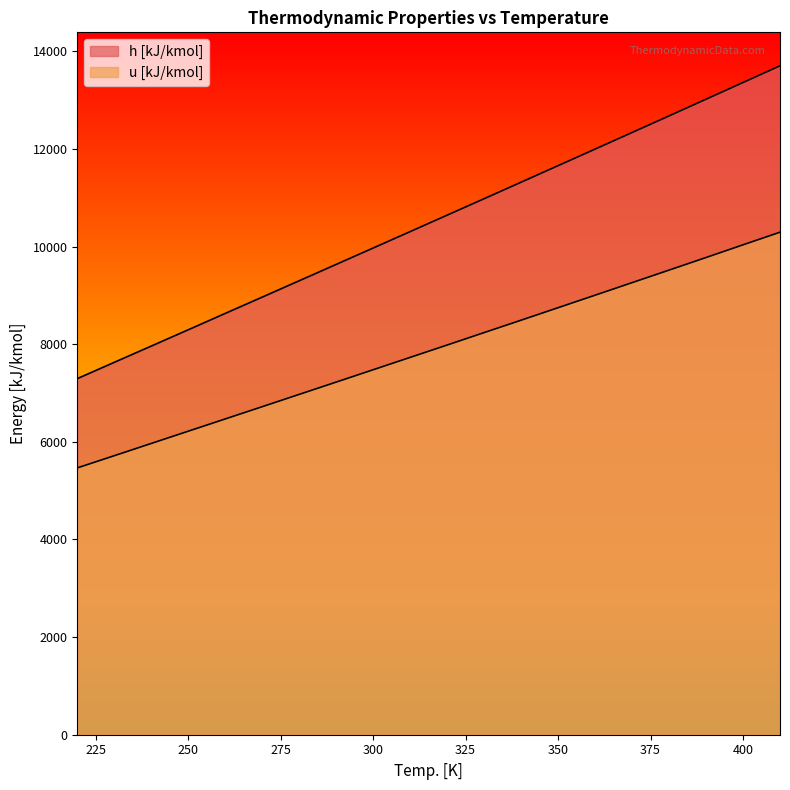

Which series changed the most between 380 and 390?

h [kJ/kmol]